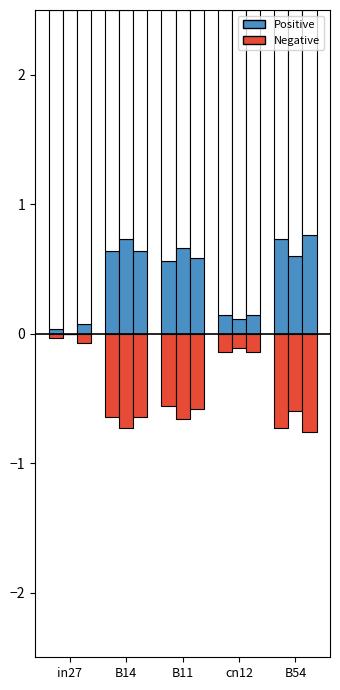

Reading right to left, extract all data points from this chart.

job746_scenario2_1605: 0.7	0.1	0.6	0.6	0.0
job746_scenario2_1605_neg: -0.7	-0.1	-0.6	-0.6	-0.0